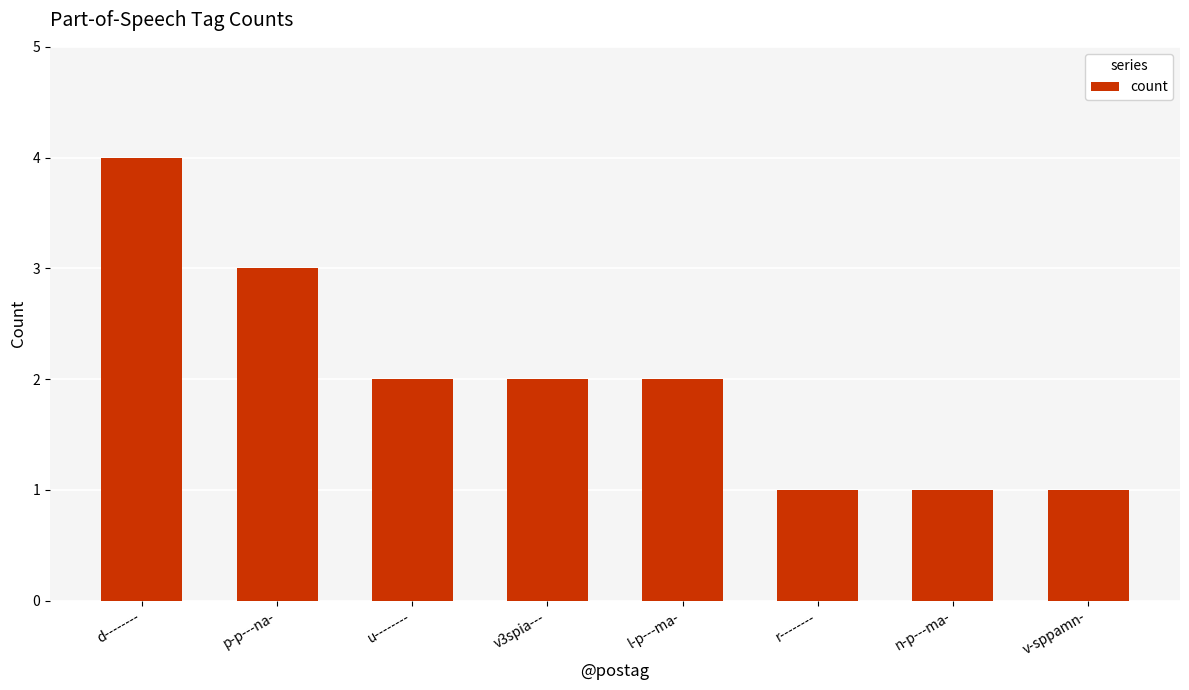

Reading left to right, extract all data points from this chart.

4	3	2	2	2	1	1	1